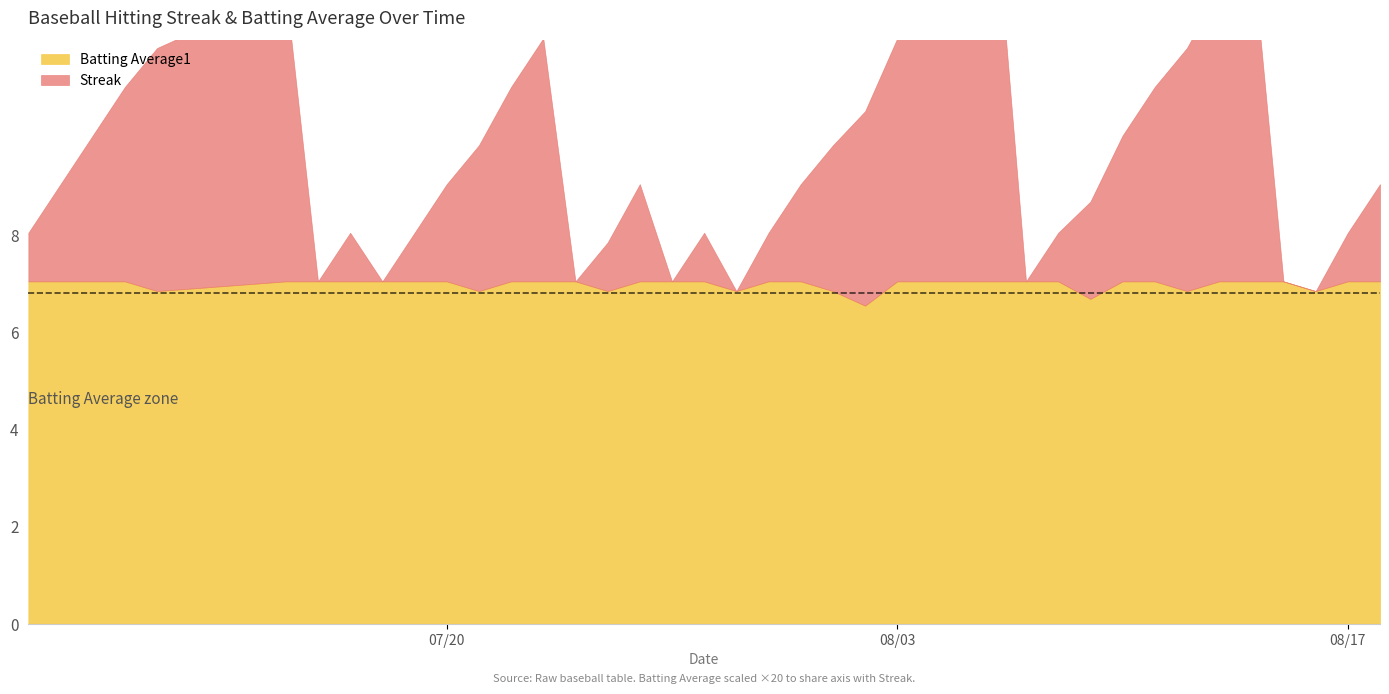

Does the chart have visible grid lines?

No